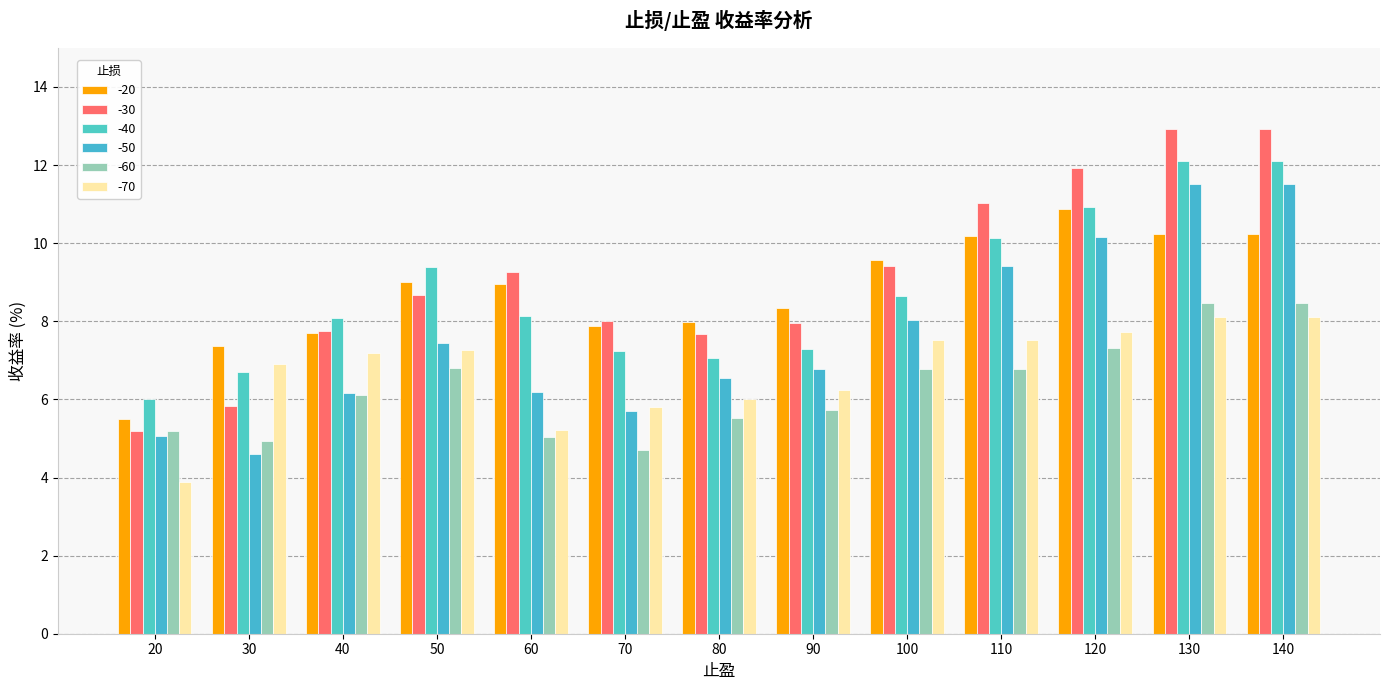

List the series in order of their peak value, highest first.

-30, -40, -50, -20, -60, -70